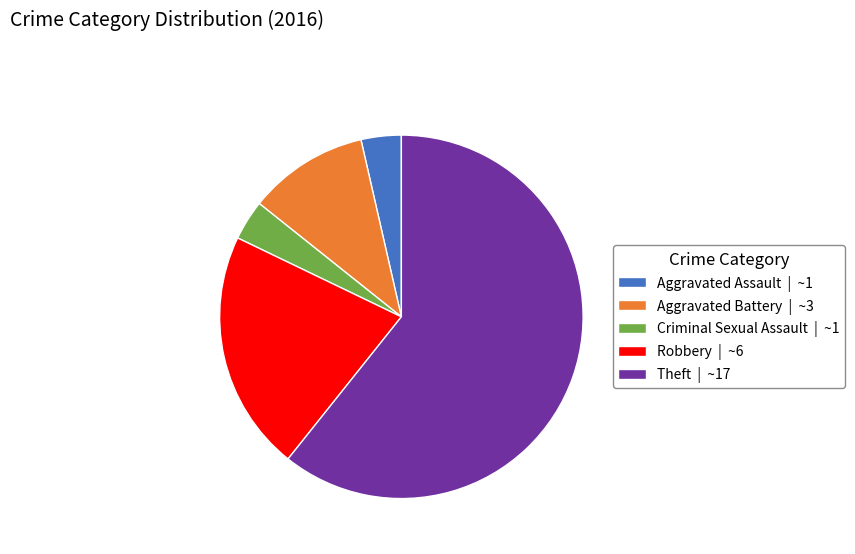

Which category has the biggest portion of the pie?

Theft